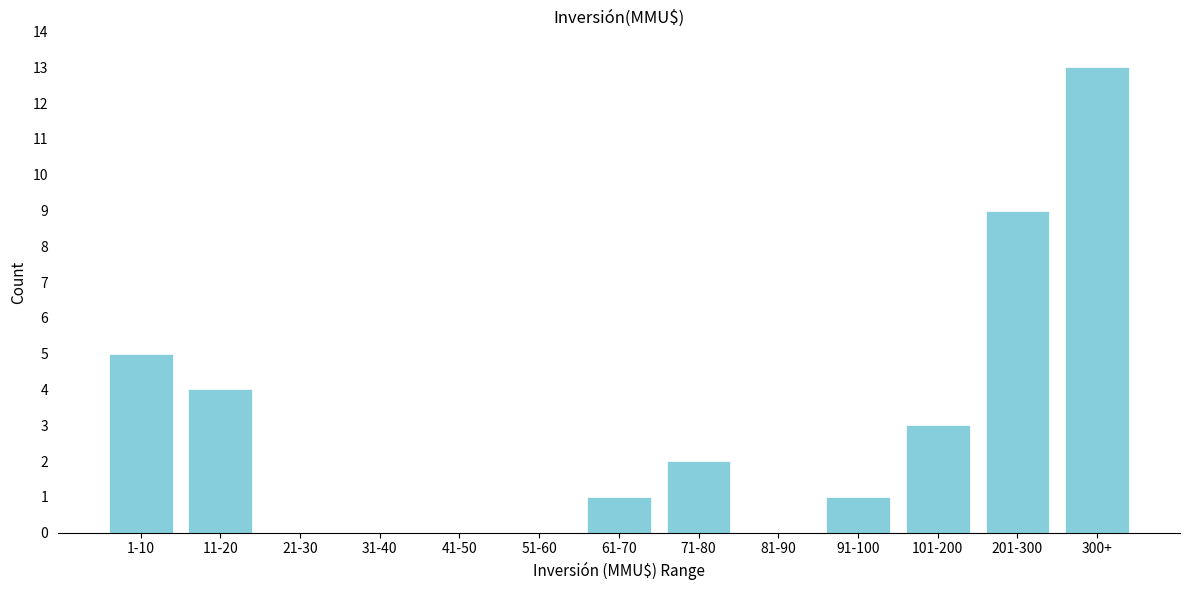

Reading left to right, what are all the values shown in this chart?

1-10=5	11-20=4	21-30=0	31-40=0	41-50=0	51-60=0	61-70=1	71-80=2	81-90=0	91-100=1	101-200=3	201-300=9	300+=13